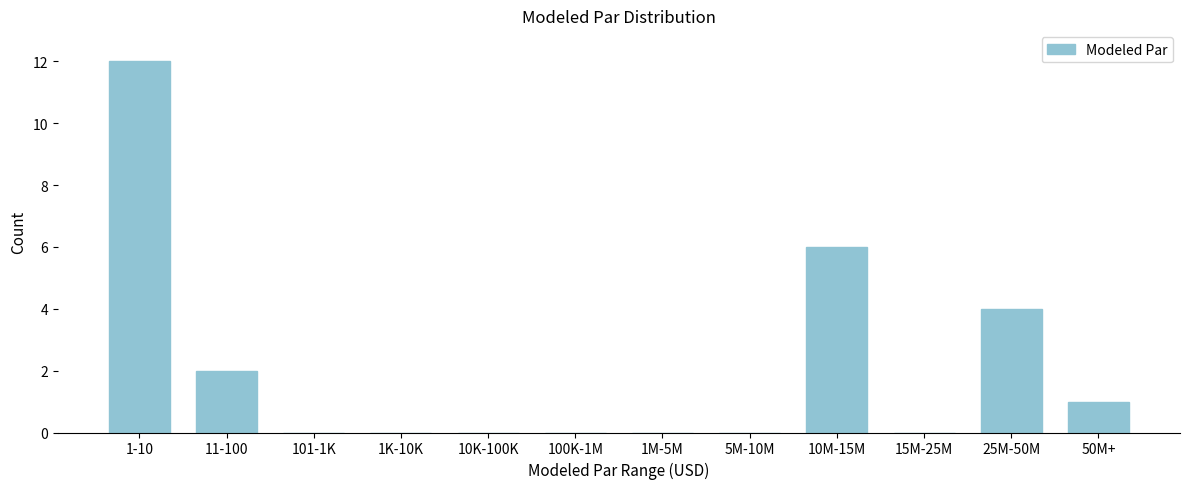

Reading right to left, extract all data points from this chart.

50M+=1	25M-50M=4	15M-25M=0	10M-15M=6	5M-10M=0	1M-5M=0	100K-1M=0	10K-100K=0	1K-10K=0	101-1K=0	11-100=2	1-10=12